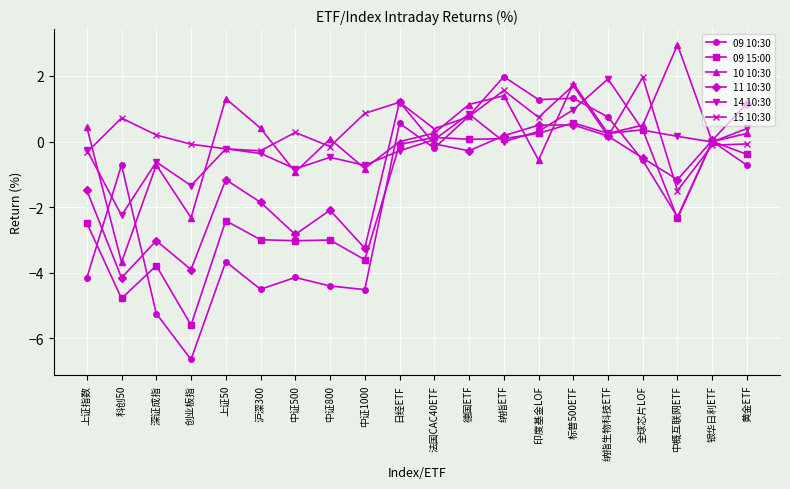

Which category has the highest value across all series?

中概互联网ETF